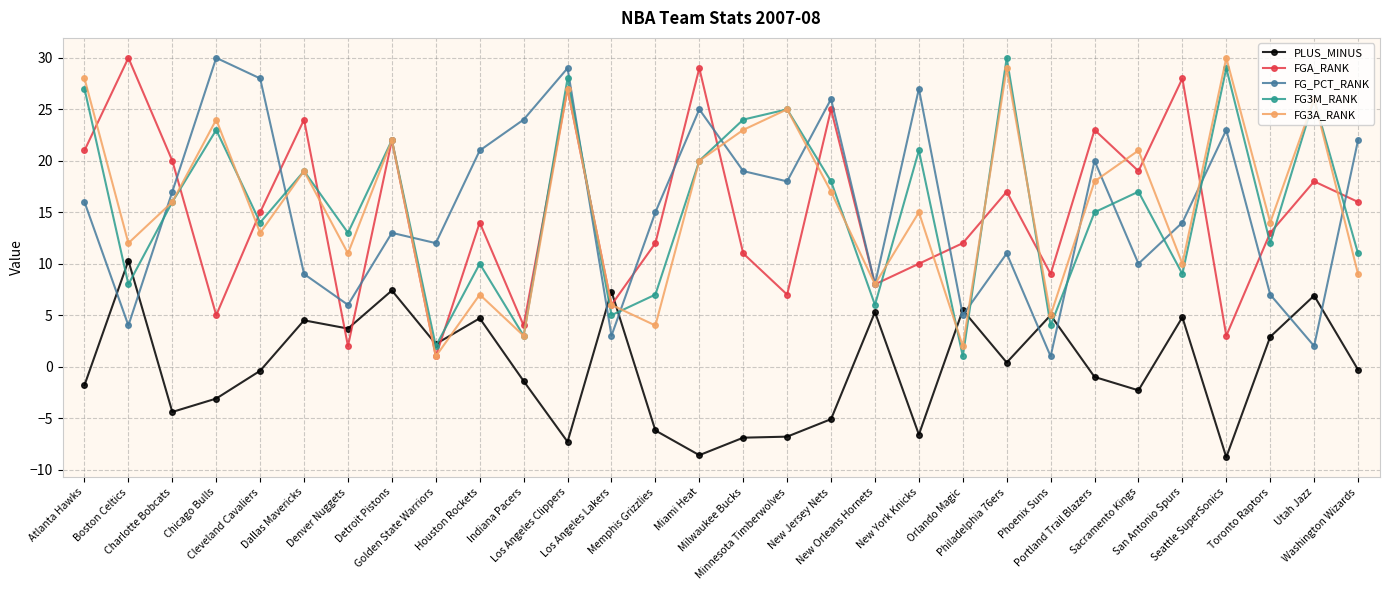

What is the difference between the maximum and minimum values in the FG_PCT_RANK series?

29.0